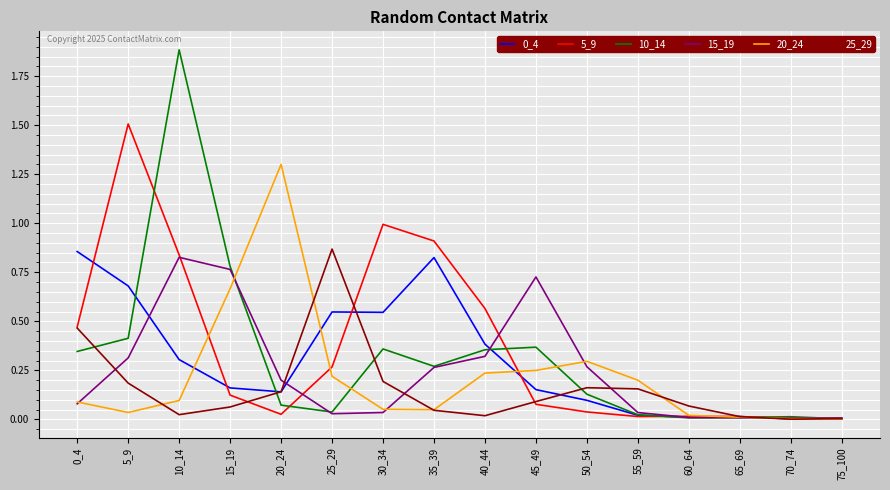

What is the greatest value displayed?

1.9